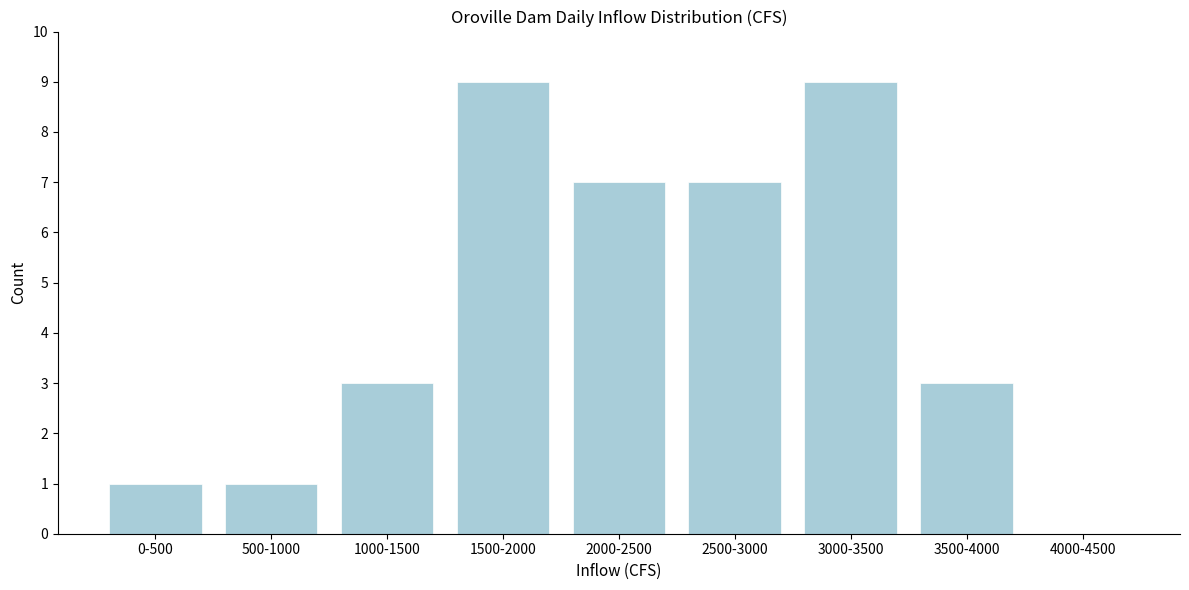

Reading left to right, transcribe all the data shown in this chart.

0-500=1	500-1000=1	1000-1500=3	1500-2000=9	2000-2500=7	2500-3000=7	3000-3500=9	3500-4000=3	4000-4500=0